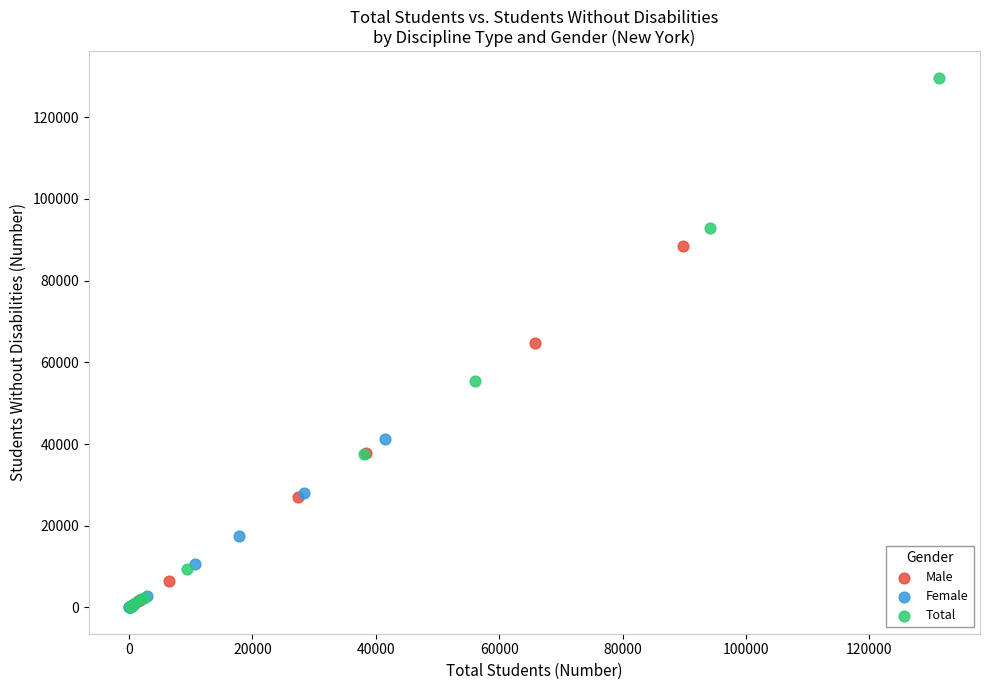

Which series contains the highest Y value?

Total